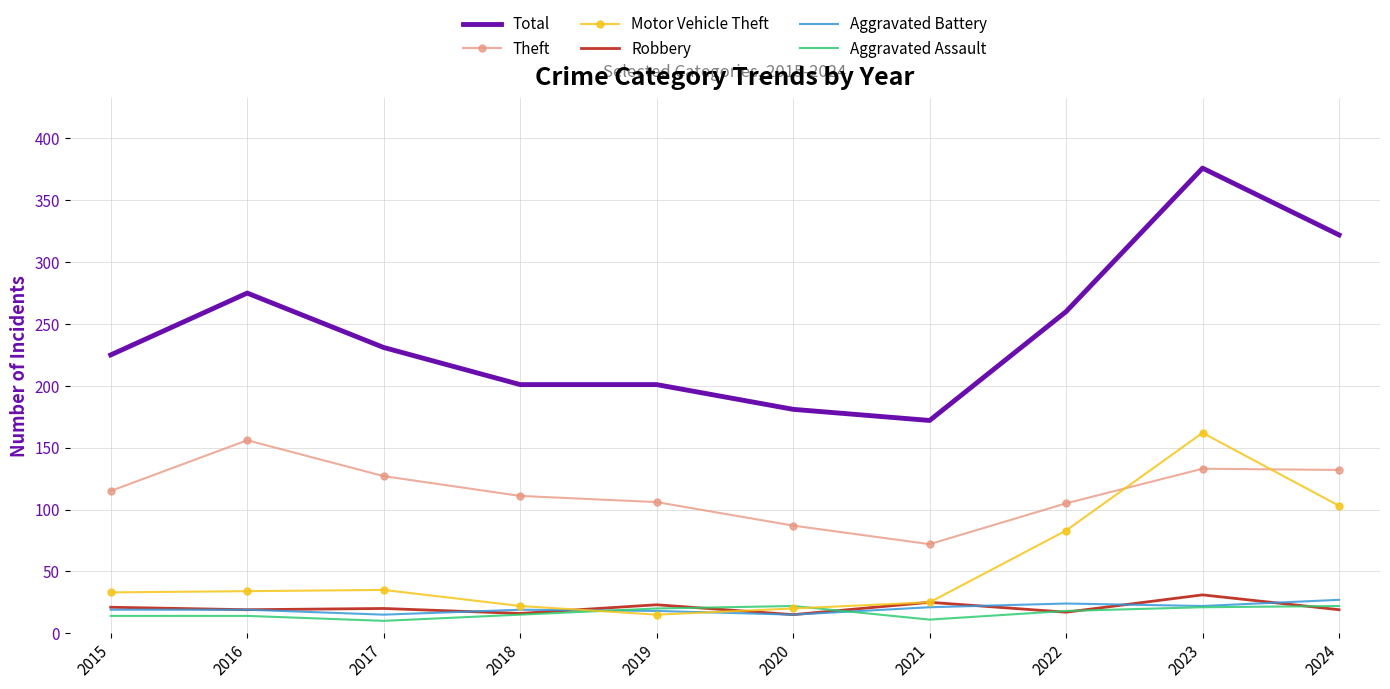

Count the number of categories in the chart.

10